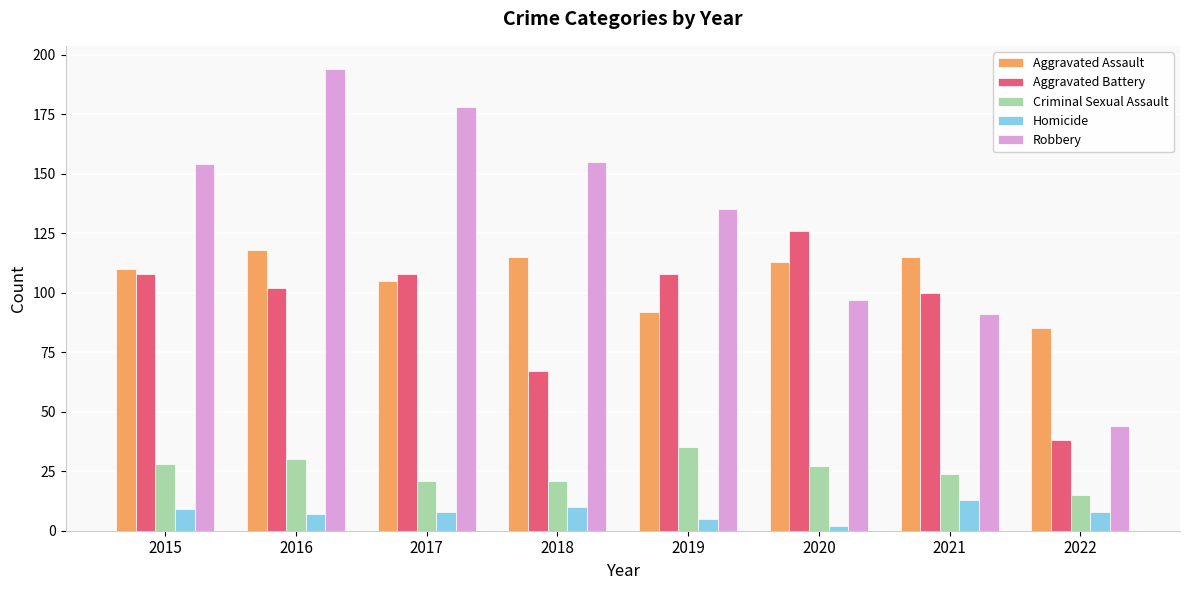

The value of Aggravated Assault at 2022 is 20. True or false?

False